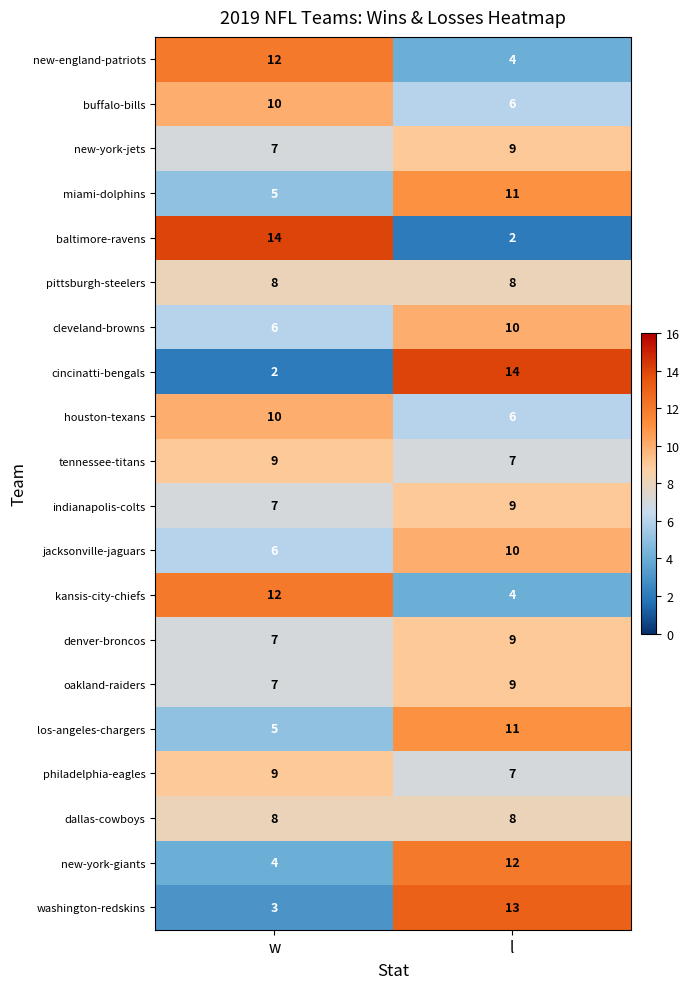

At which label is cleveland-browns closest to 8?

w